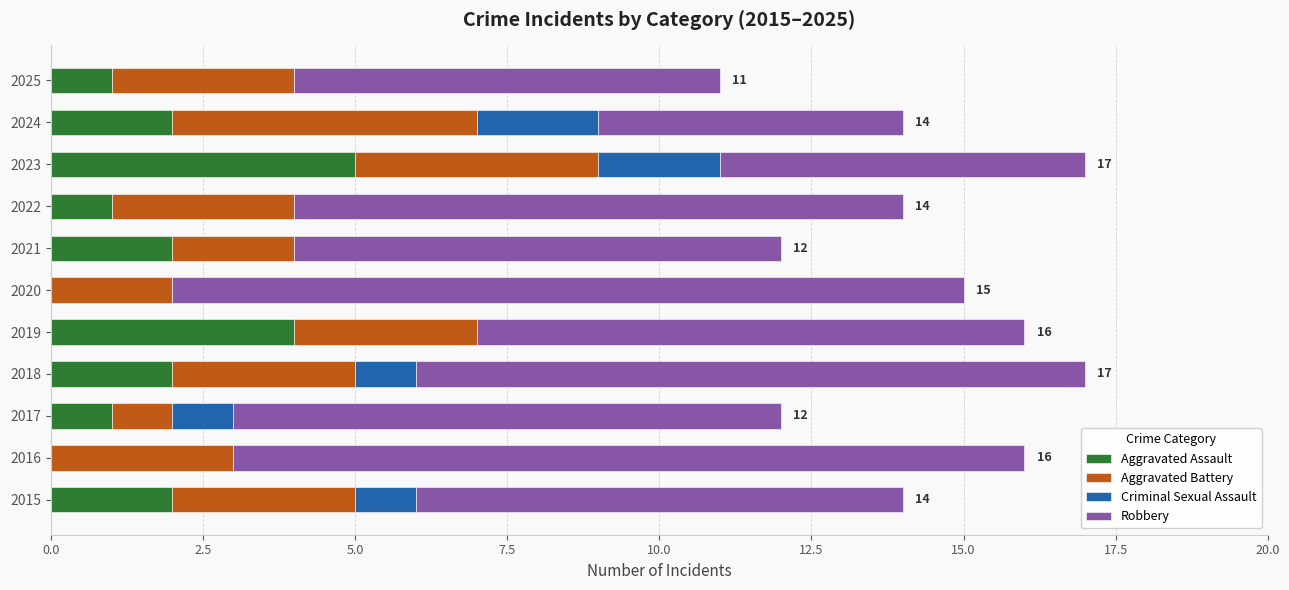

What is the highest value of the Aggravated Assault series?

5